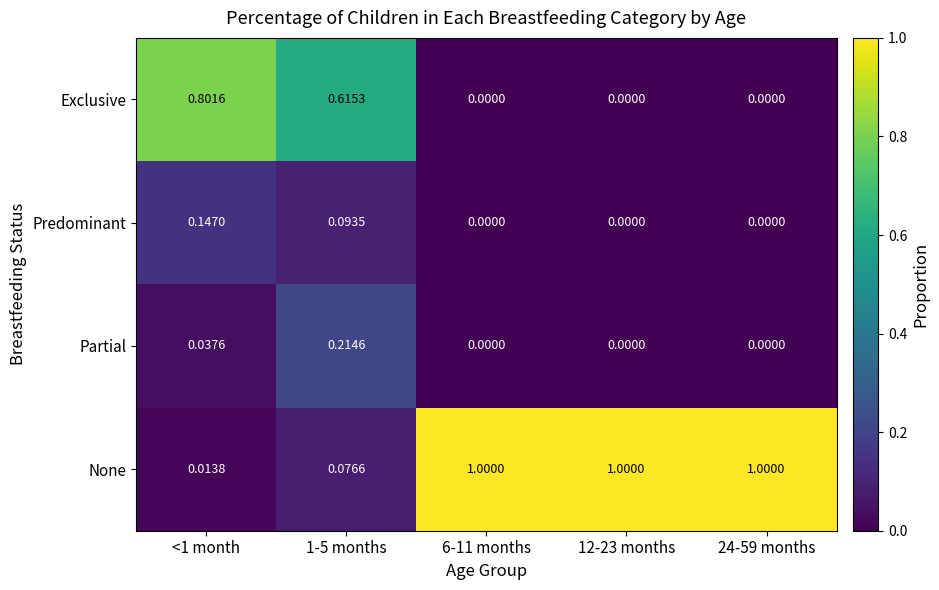

Which series has the widest spread of values?

None